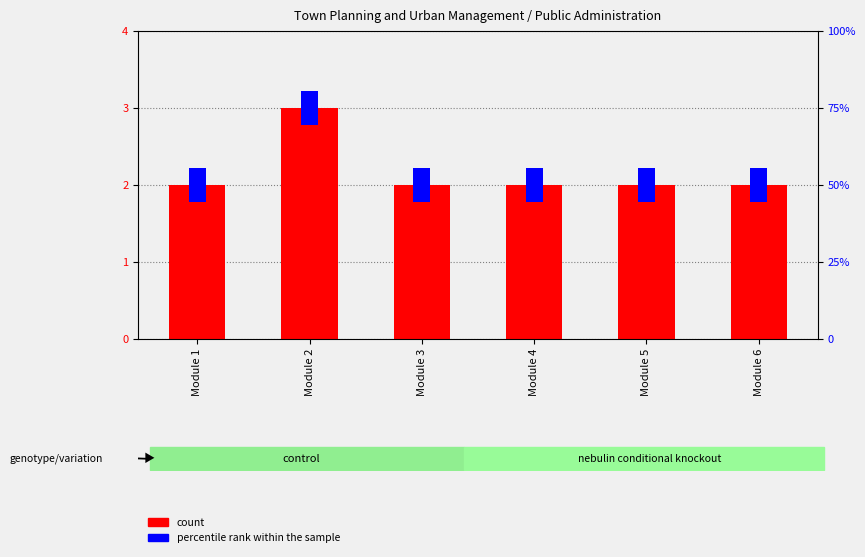

Is it true that percentile rank within the sample equals 0.8 at Module 2?

False